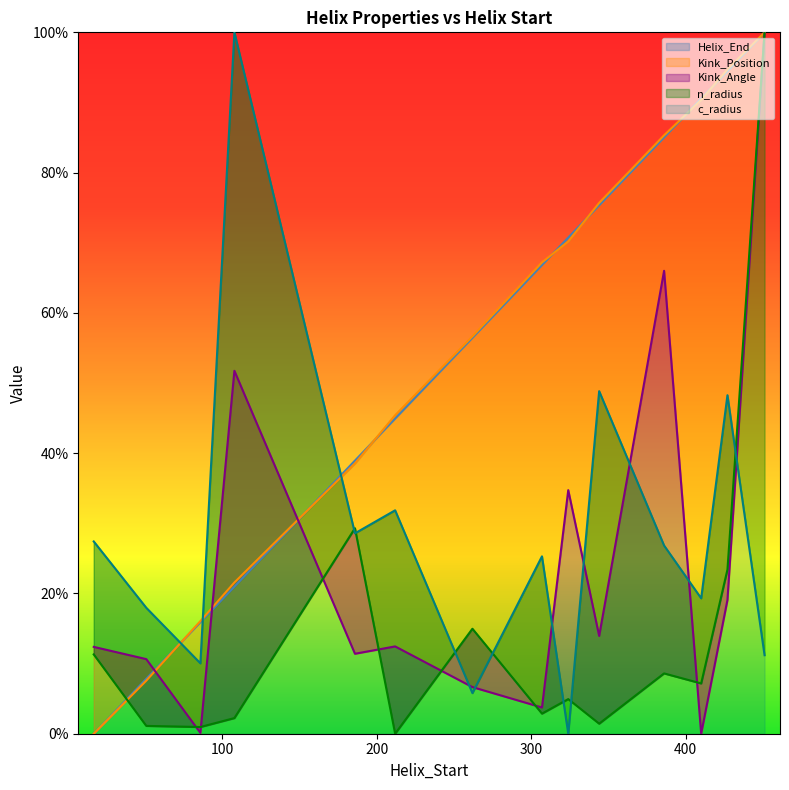

What is the highest value of the n_radius series?

100.0